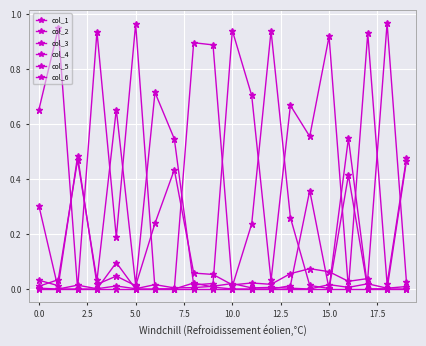

How many categories are shown in the chart?

20